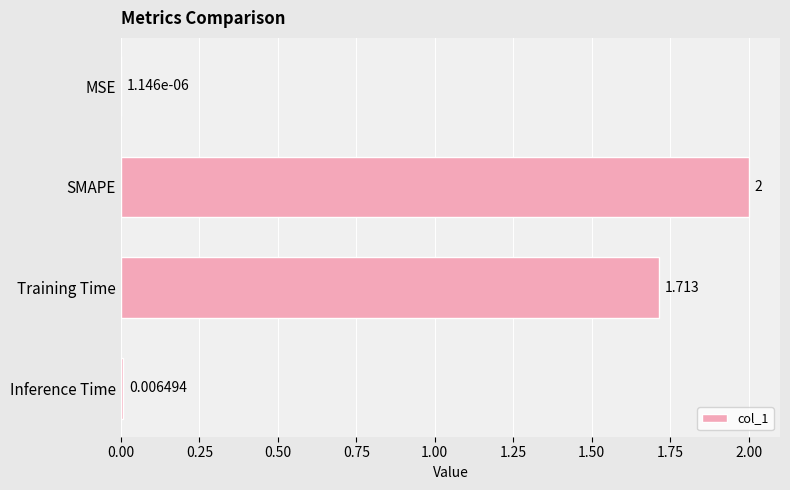

Are the bars horizontal?

Yes